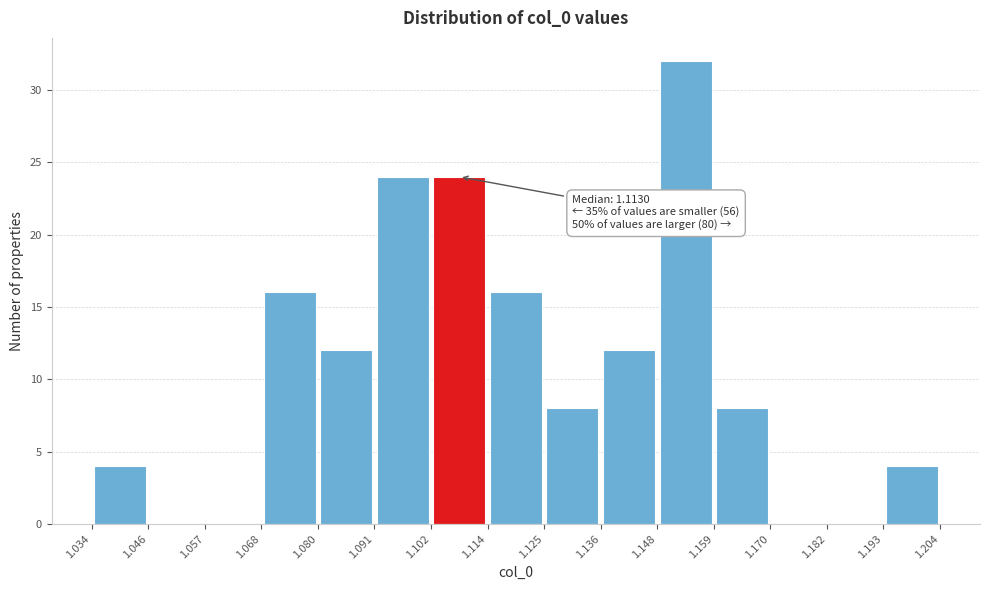

Over which range of the x-axis is the bar tallest?

1.148 to 1.159